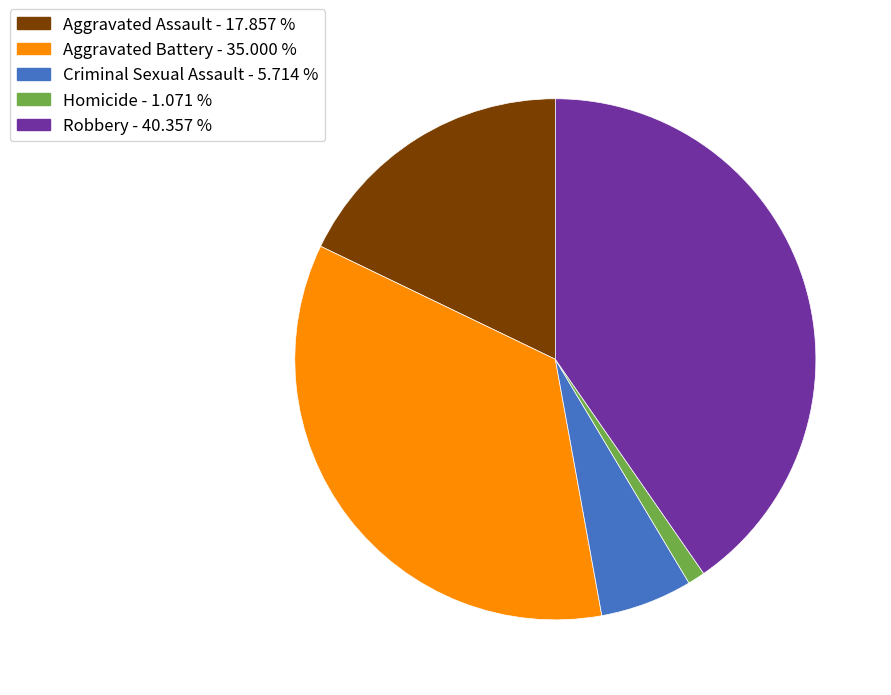

How many slices are in this pie chart?

5